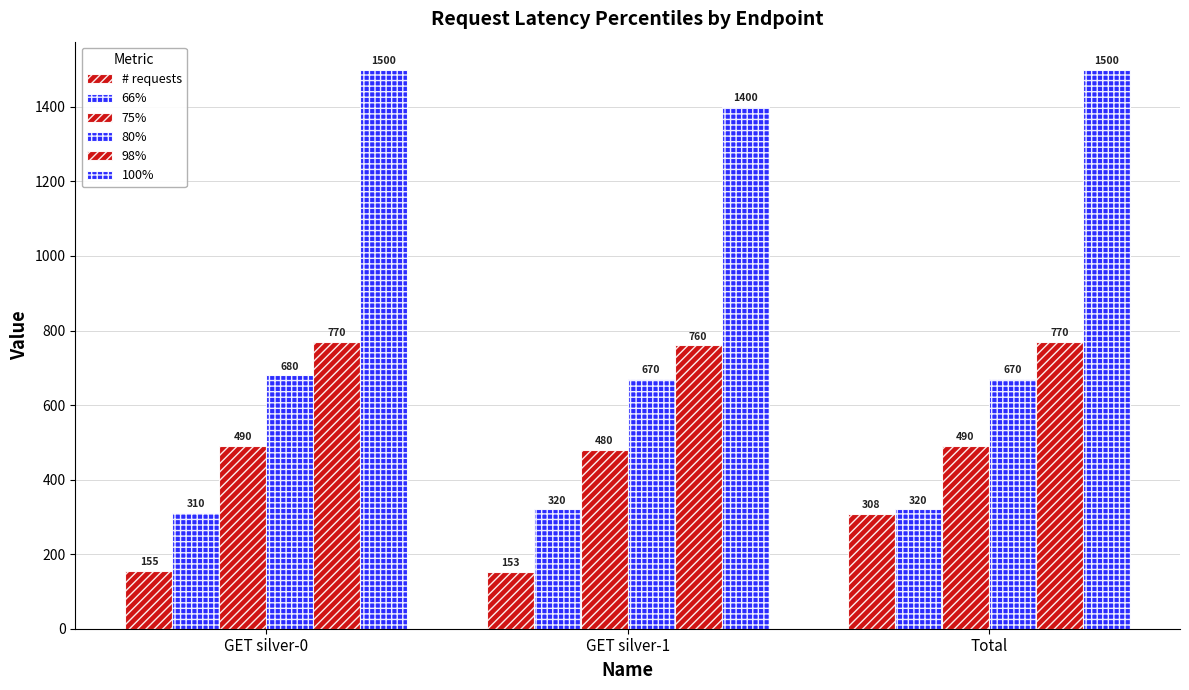

How many groups of bars are there?

3